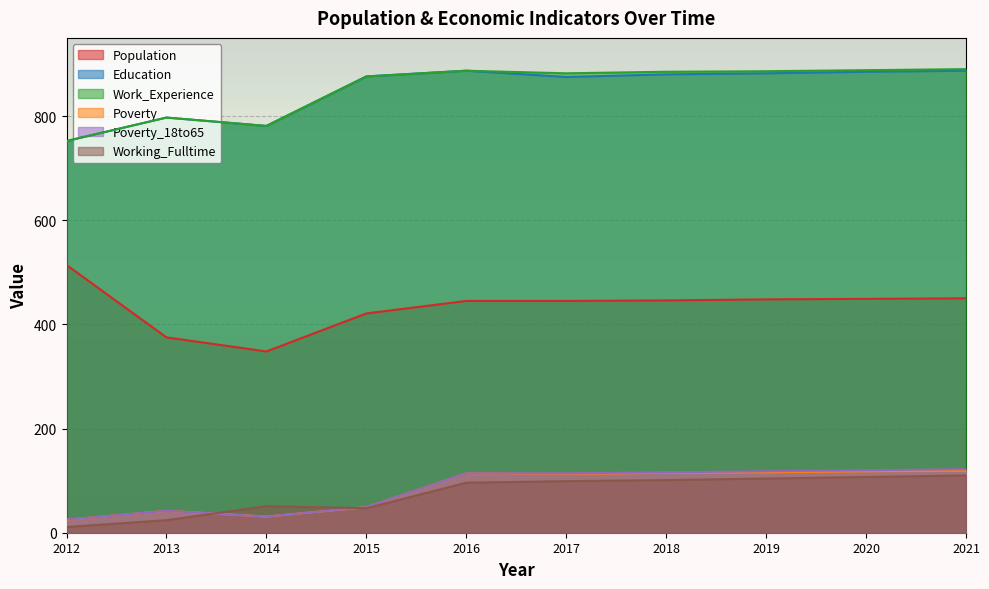

What is the maximum value for Population?

514